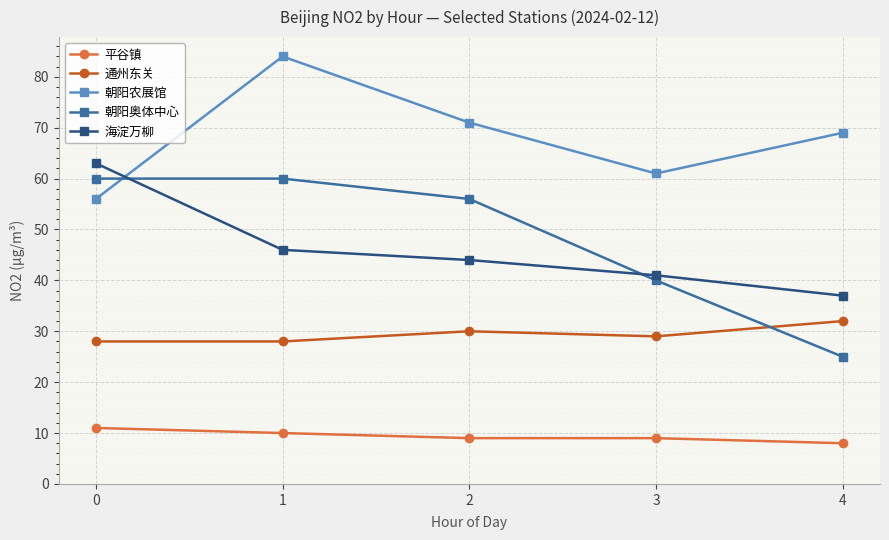

Which series has the largest total across all categories?

朝阳农展馆